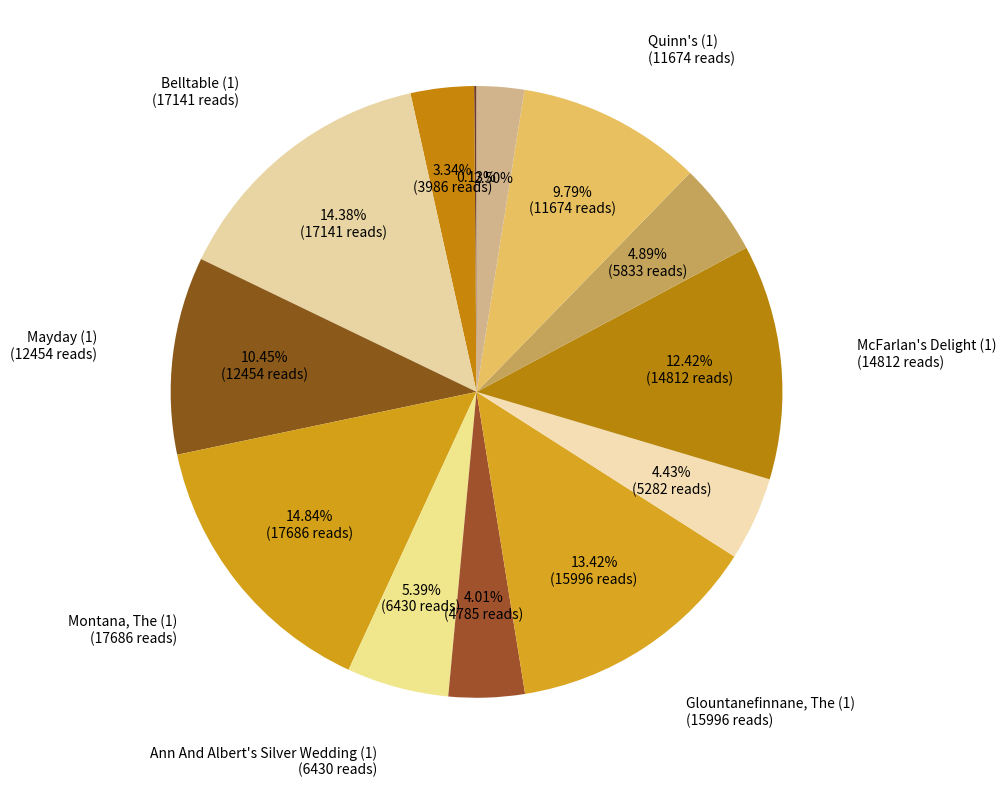

Is there any slice that represents more than half of the pie?

No